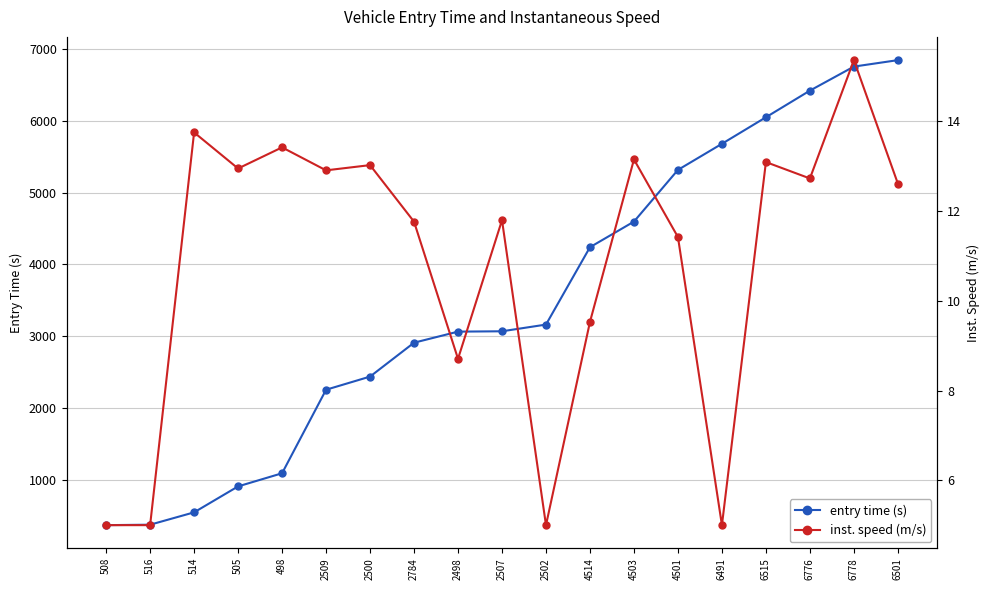

True or false: inst. speed (m/s) has a value of 15.4 at 6778.

True